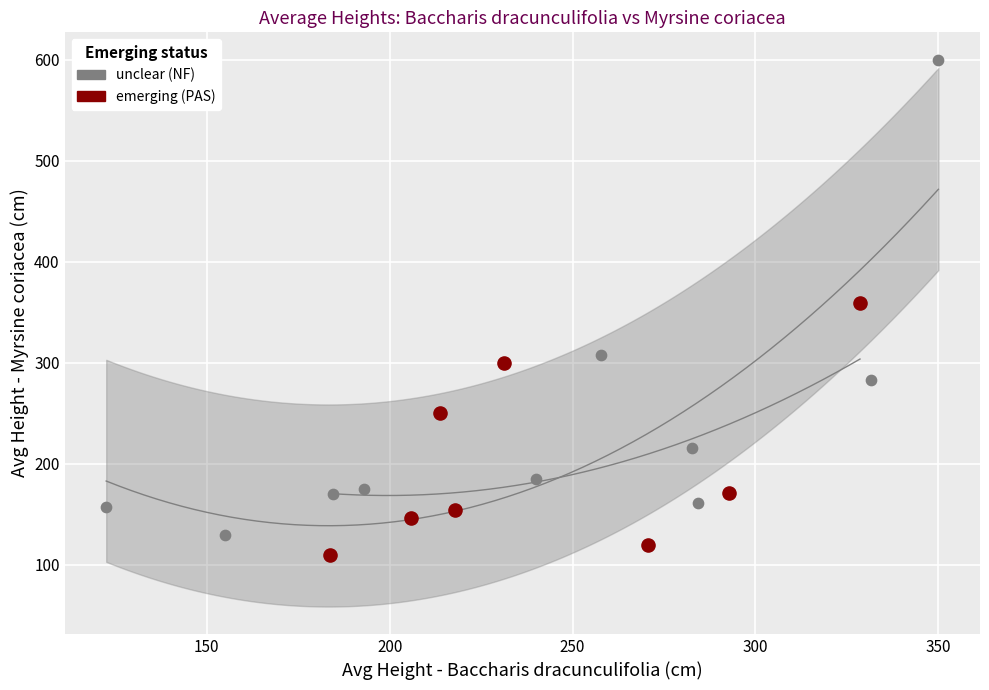

Which series reaches the minimum Y coordinate?

emerging (PAS)